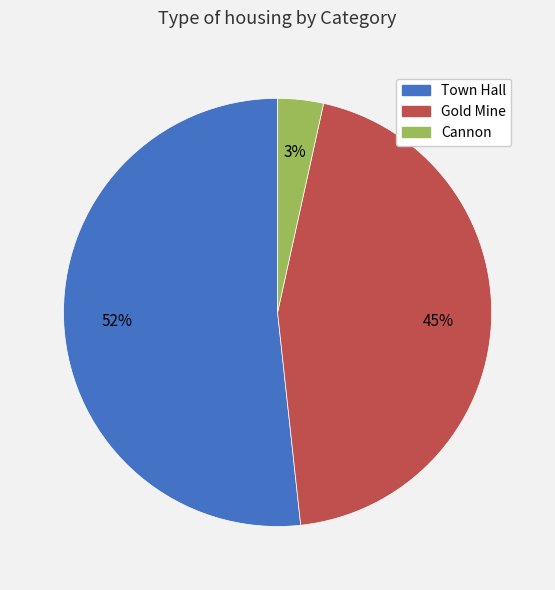

How many segments does this pie chart have?

3